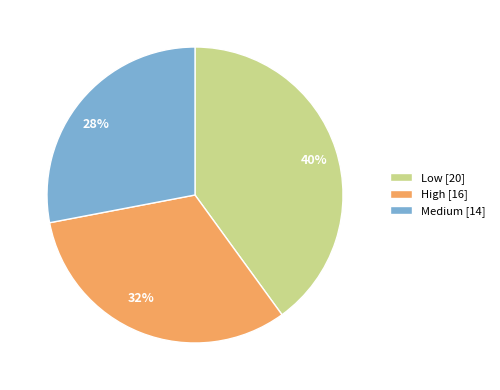

Which category has the biggest portion of the pie?

Low